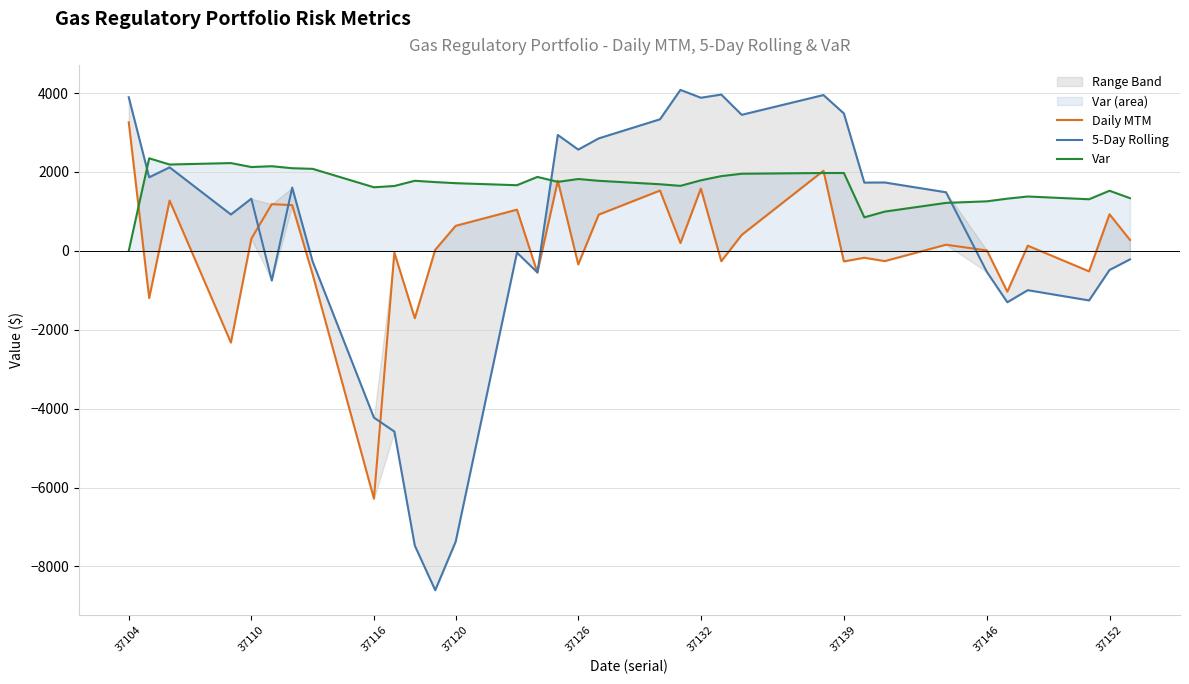

Which series has the largest range (max minus min)?

5-Day Rolling